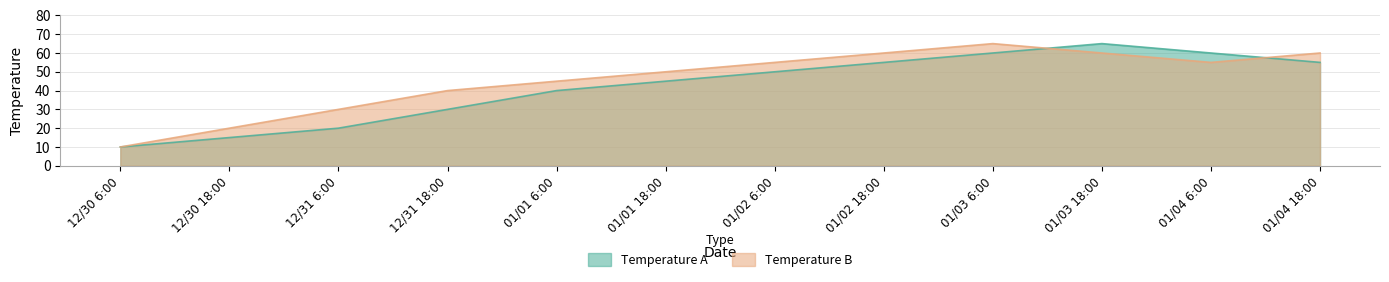

What is the value of the Temperature B point at the 4th from the left?

40